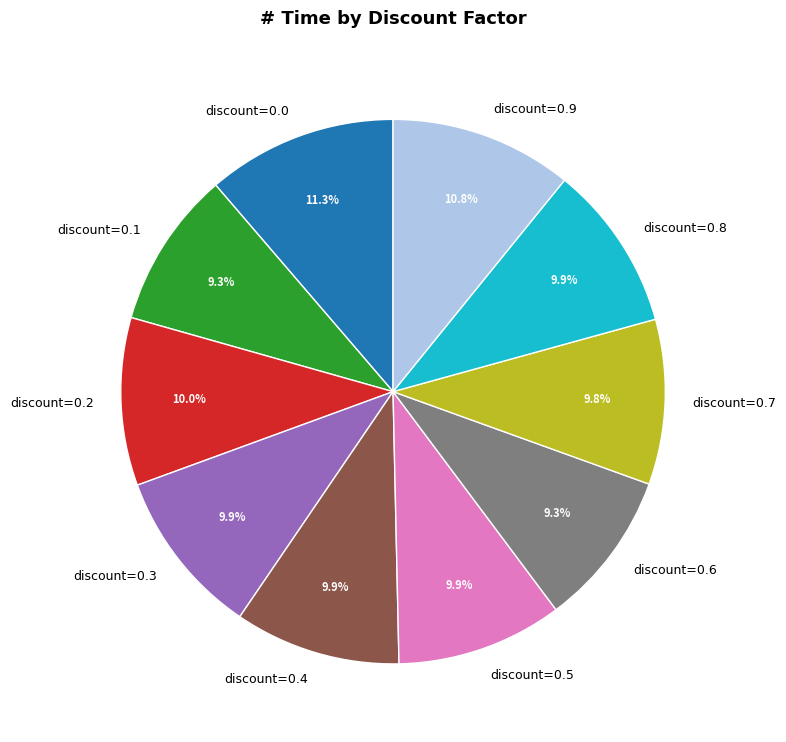

Which has a higher value, discount=0.1 or discount=0.0?

discount=0.0